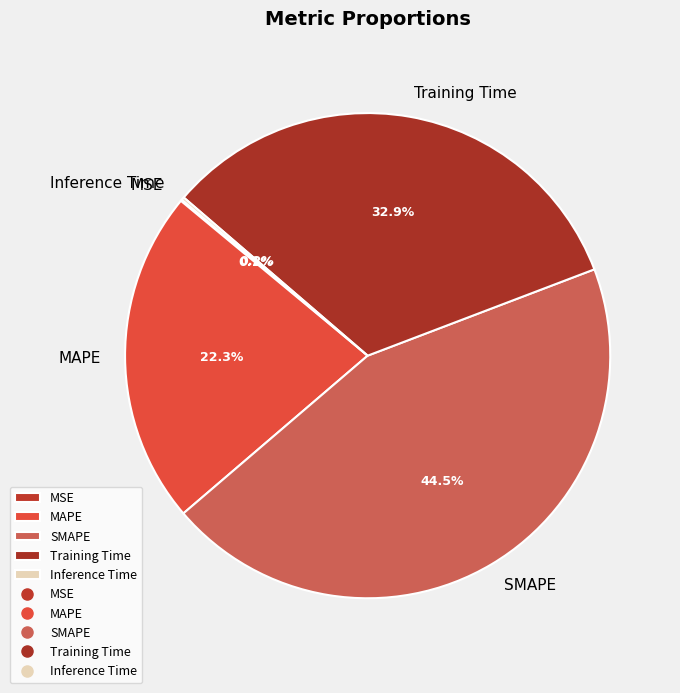

What percentage do SMAPE and Training Time together represent?

77.4%